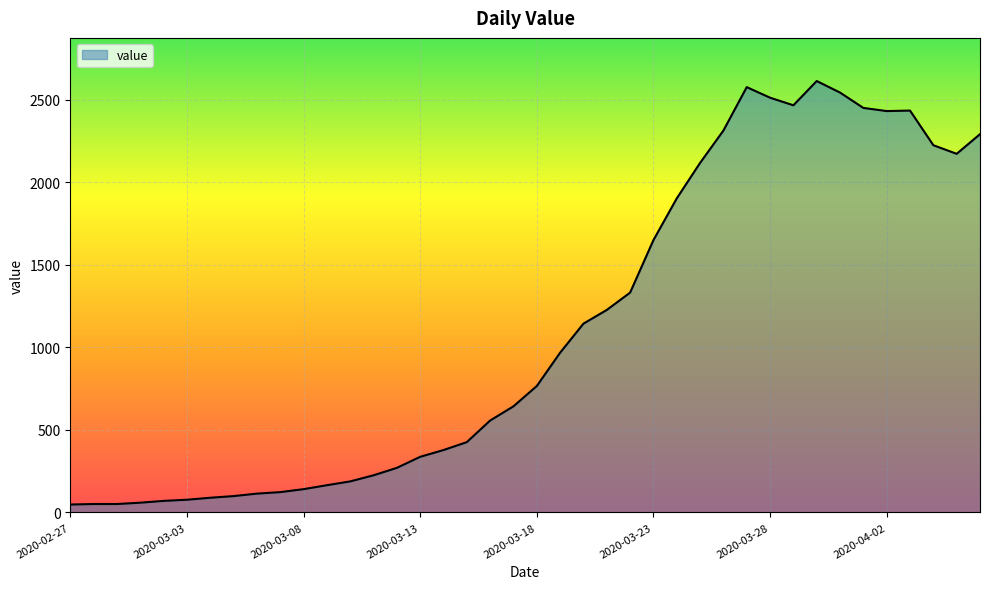

What is the maximum value shown in the chart?

2614